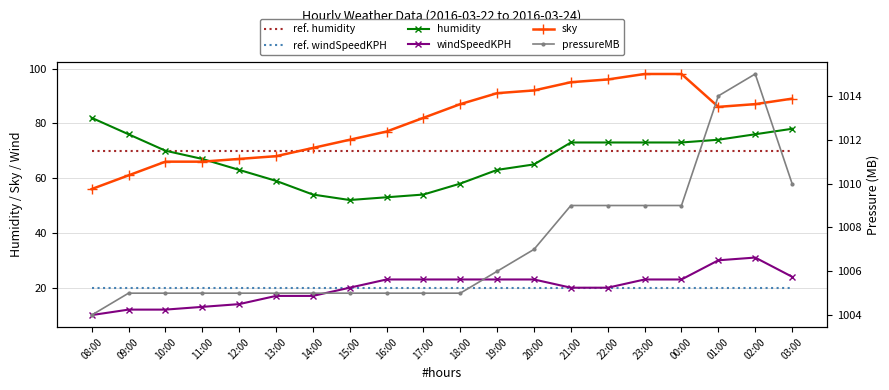

The value of sky at 13:00 is 68. True or false?

True